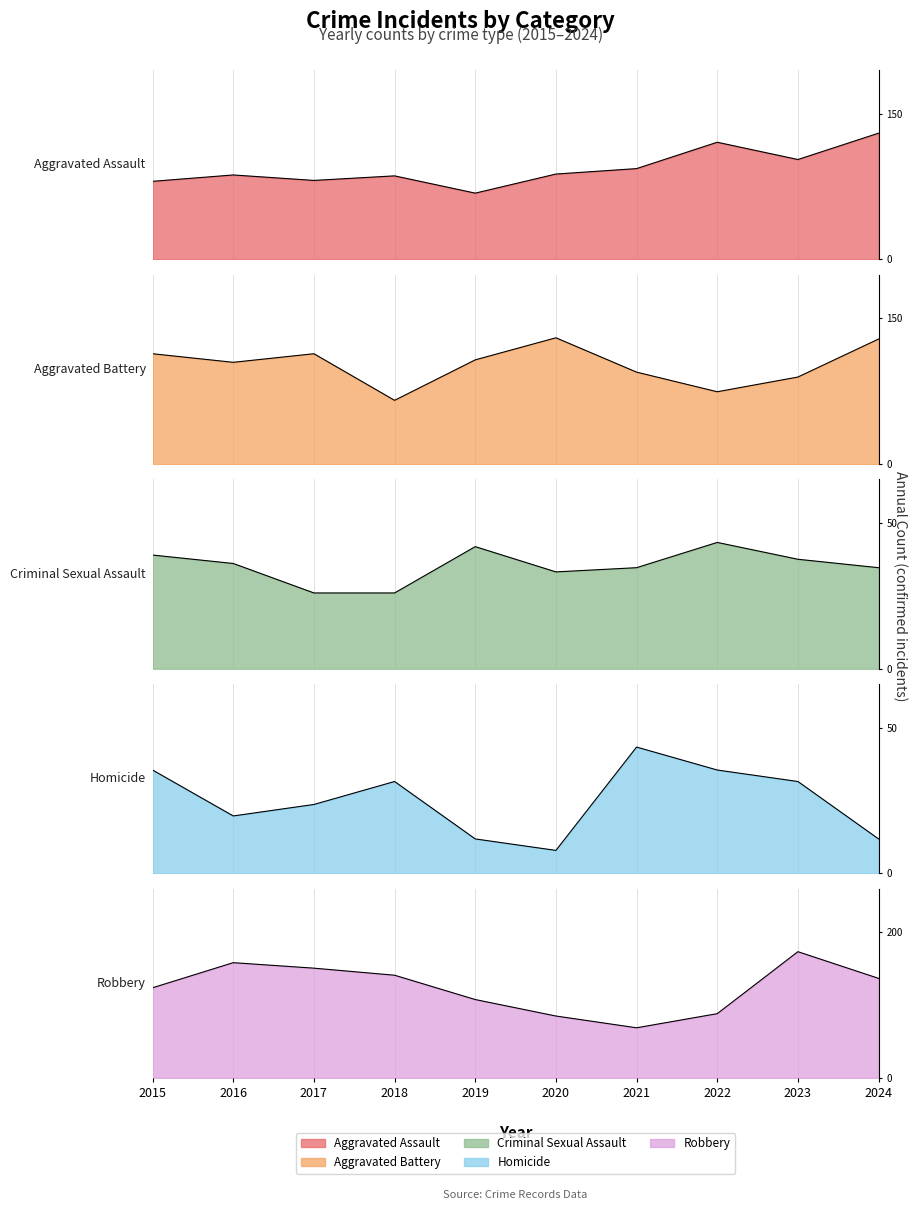

What is the minimum value for Aggravated Assault?

73